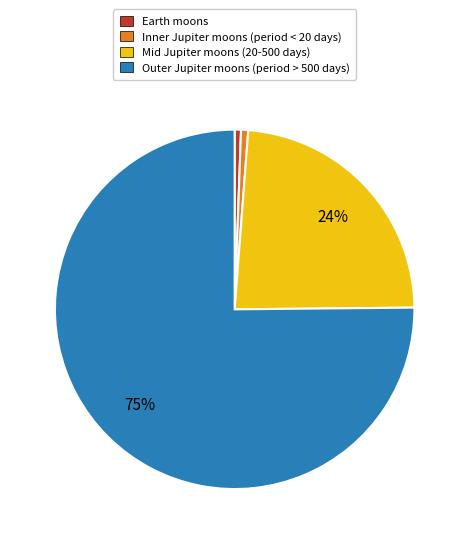

To the nearest percent, what is the average slice percentage?

25%